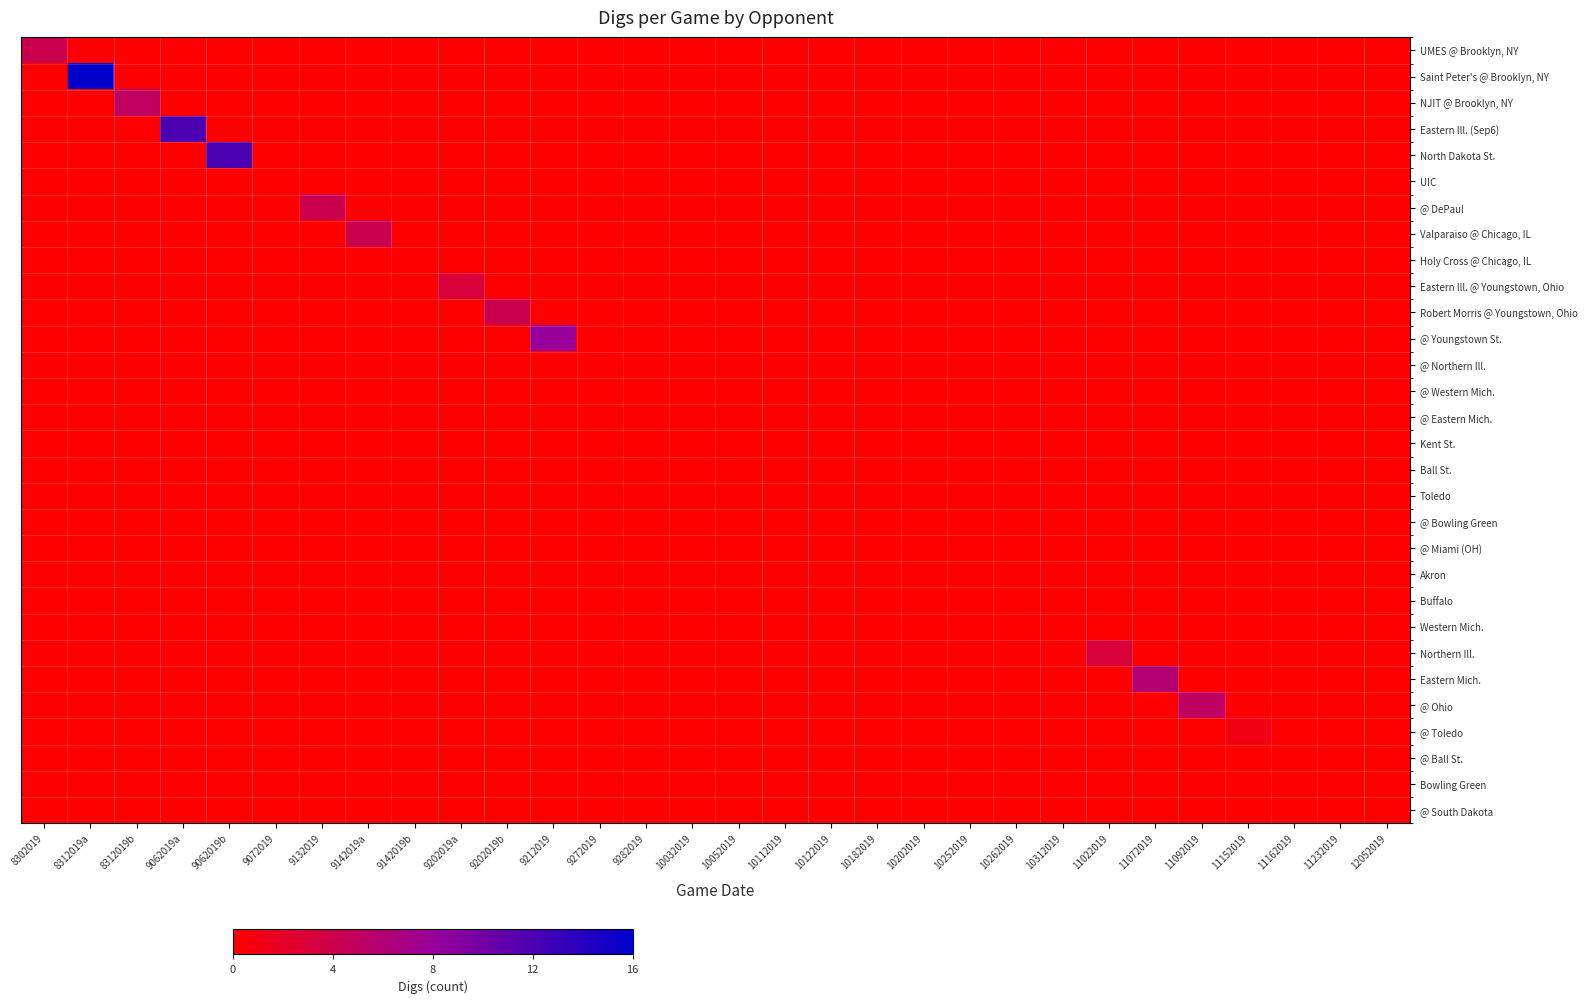

Rank the series by their maximum value, from highest to lowest.

Saint Peter's @ Brooklyn, NY, Eastern Ill. (Sep6), North Dakota St., @ Youngstown St., Eastern Mich., NJIT @ Brooklyn, NY, @ Ohio, UMES @ Brooklyn, NY, @ DePaul, Valparaiso @ Chicago, IL, Robert Morris @ Youngstown, Ohio, Eastern Ill. @ Youngstown, Ohio, Northern Ill., @ Toledo, UIC, Holy Cross @ Chicago, IL, @ Northern Ill., @ Western Mich., @ Eastern Mich., Kent St., Ball St., Toledo, @ Bowling Green, @ Miami (OH), Akron, Buffalo, Western Mich., @ Ball St., Bowling Green, @ South Dakota